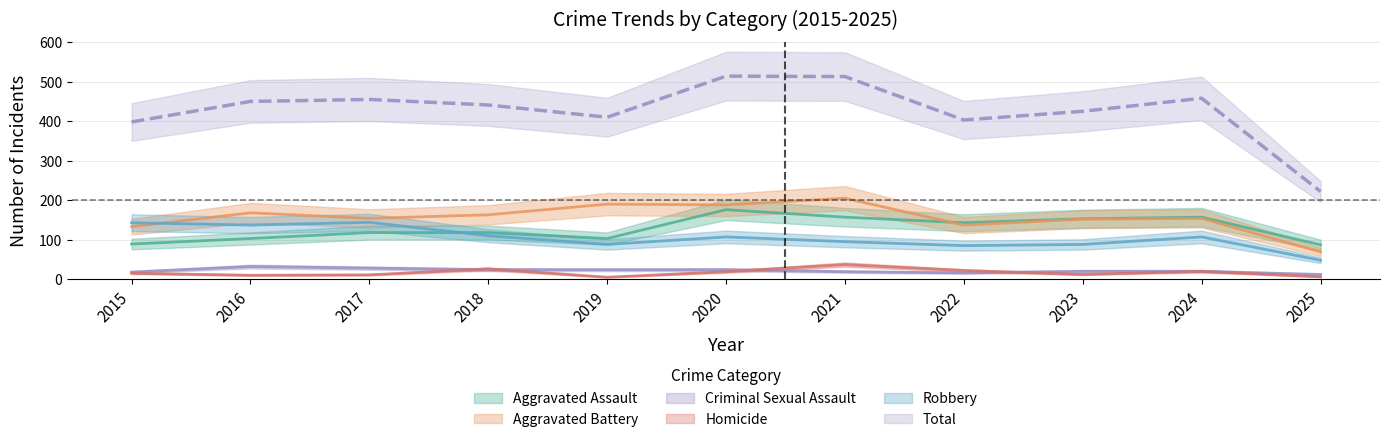

At which category does Aggravated Battery reach its first local peak?

2016